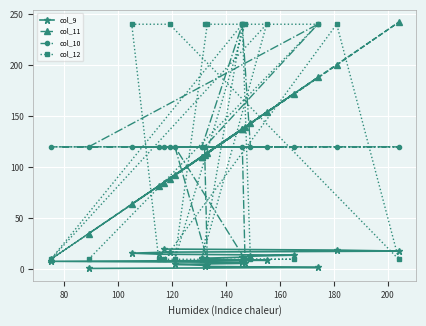

Which series has the largest range (max minus min)?

col_11